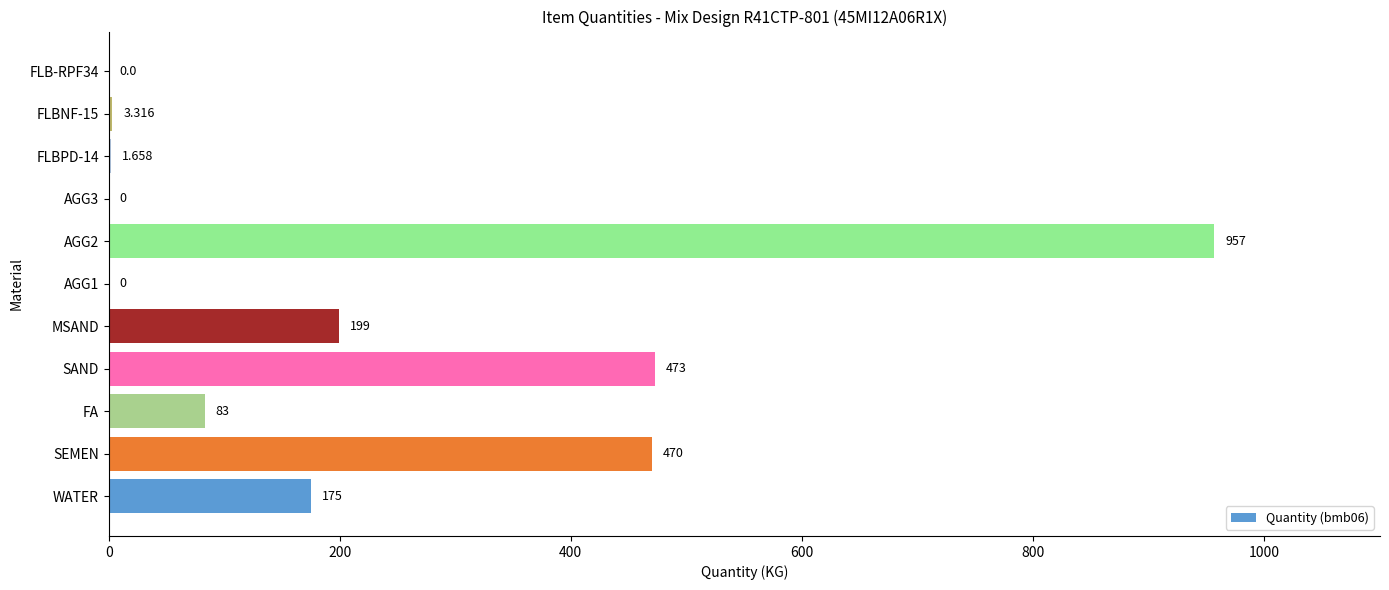

Which has a higher value, SAND or WATER?

SAND